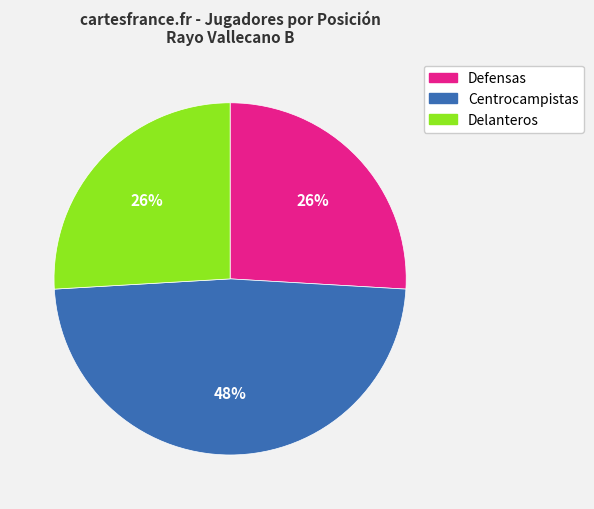

To the nearest percent, what is the average slice percentage?

33%